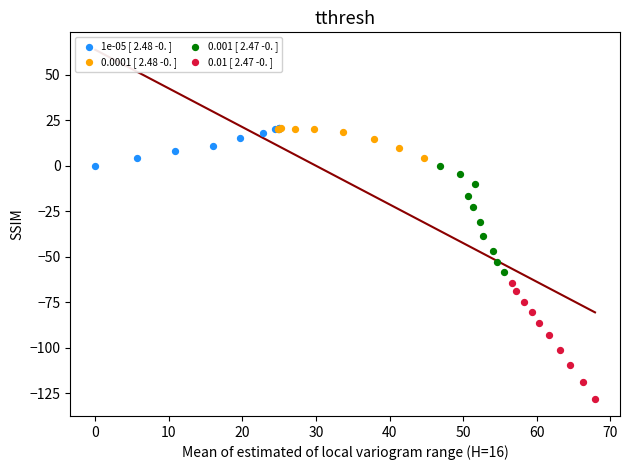

Which series contains the lowest Y value?

0.01 [ 2.47 -0. ]